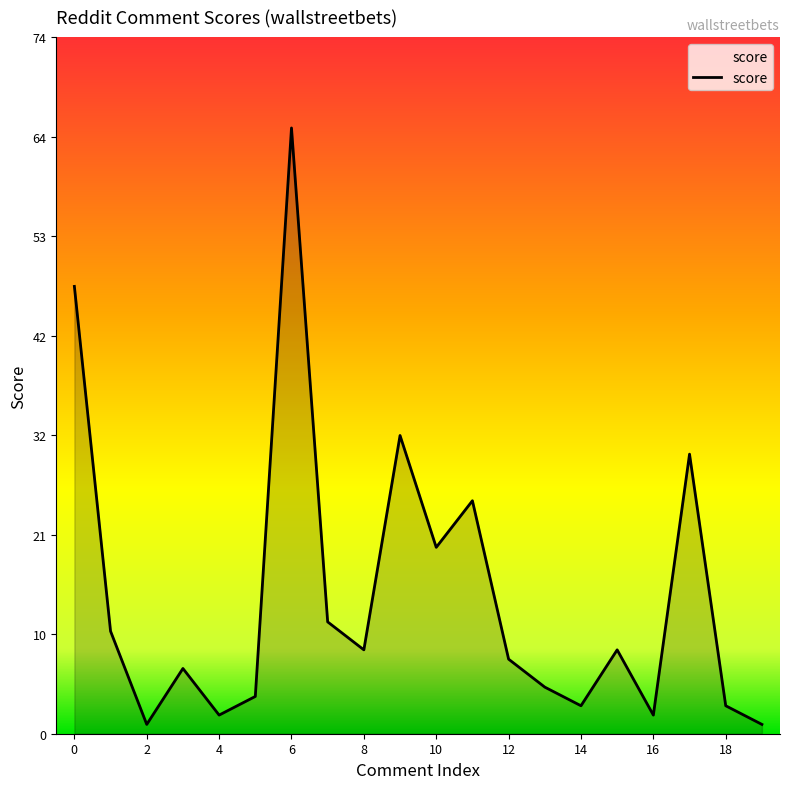

At which label is the value closest to 33?

9